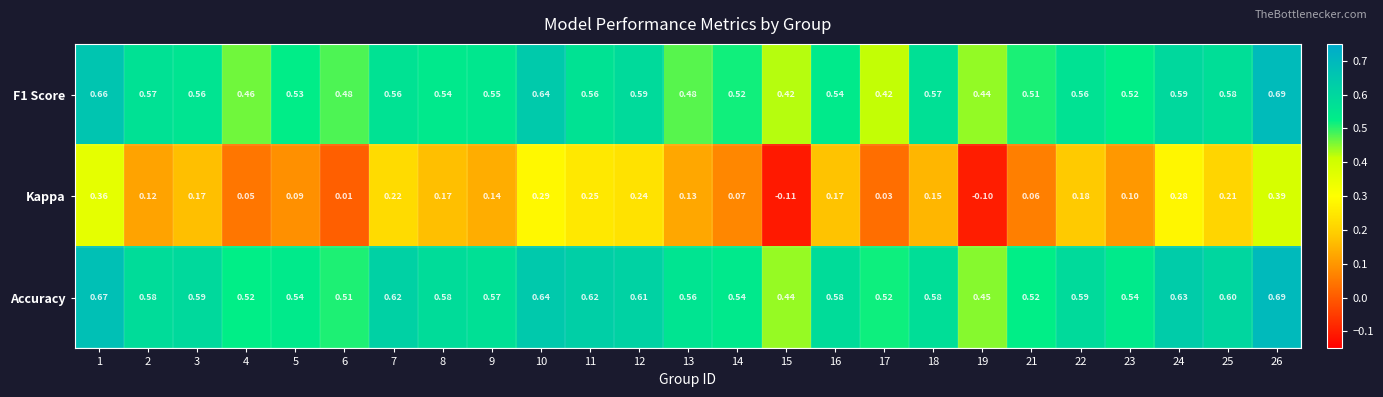

Which series has the largest total across all categories?

Accuracy